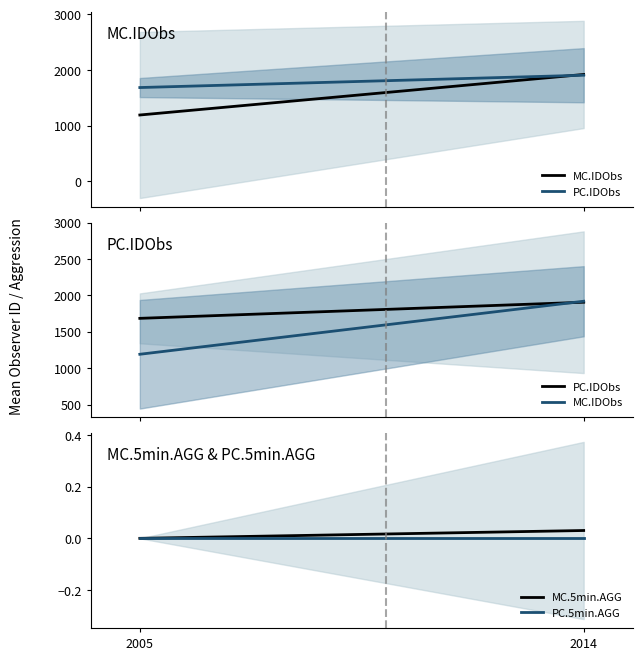

What value does the PC.IDObs series have at 2005?

1684.7